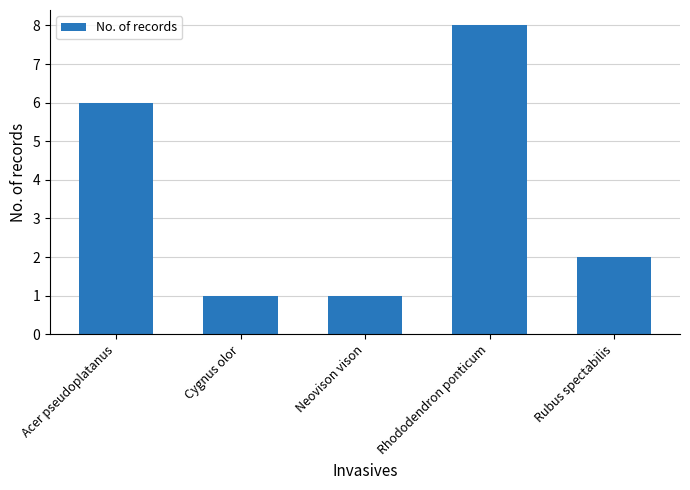

The value at Rhododendron ponticum is 4. True or false?

False